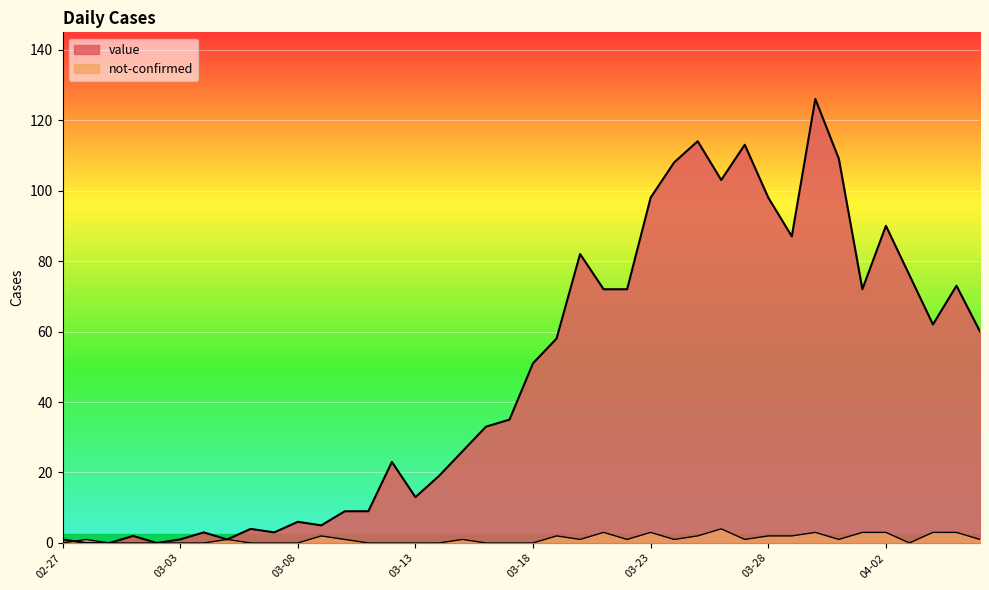

Between which two adjacent categories do not-confirmed and value first intersect?

2020-02-27 and 2020-02-28